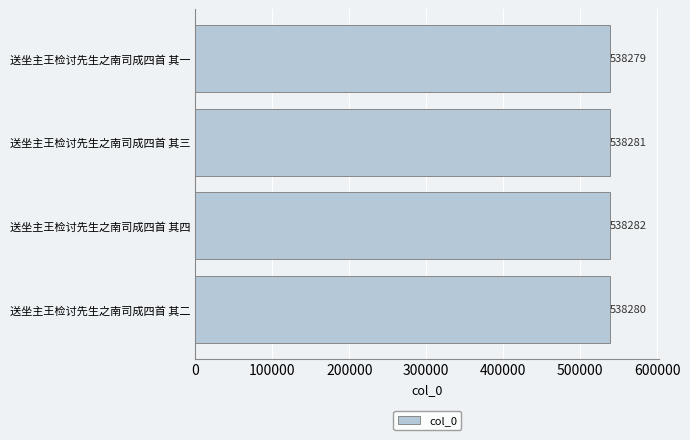

How many values are below 538281?

2